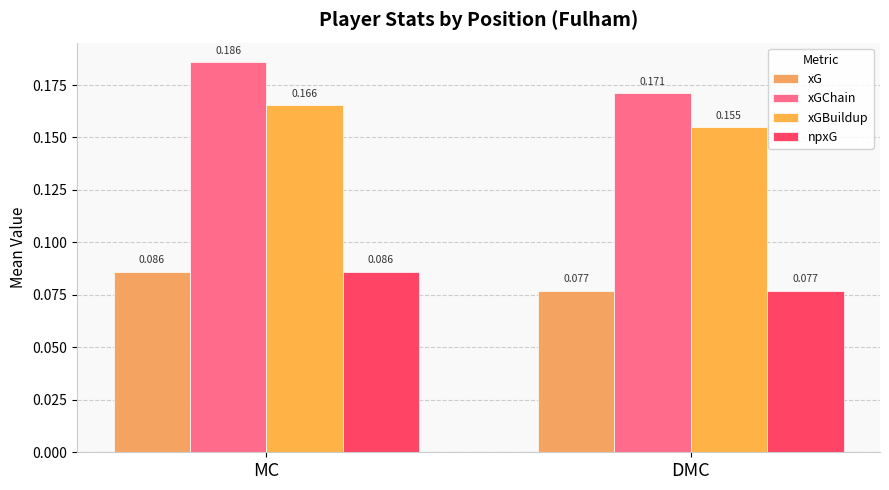

Count the npxG values in the range 0 to 1.

2